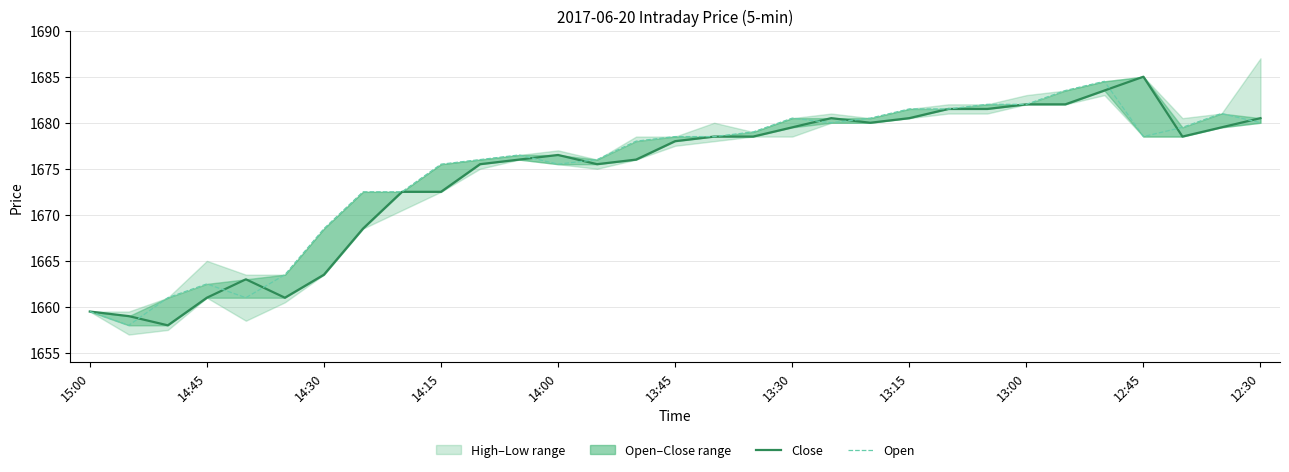

Which series has the largest total across all categories?

Open